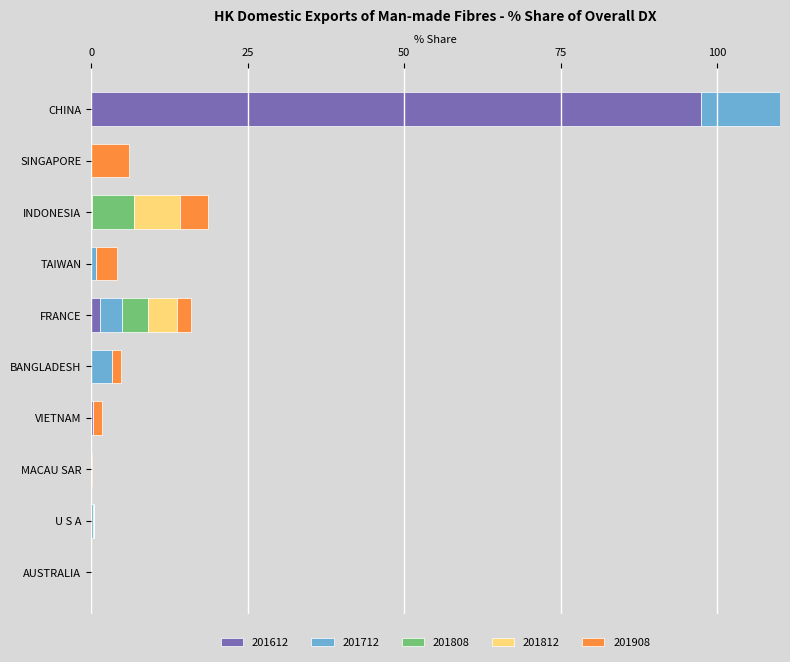

What is the spread (max minus min) of values at U S A?

0.3